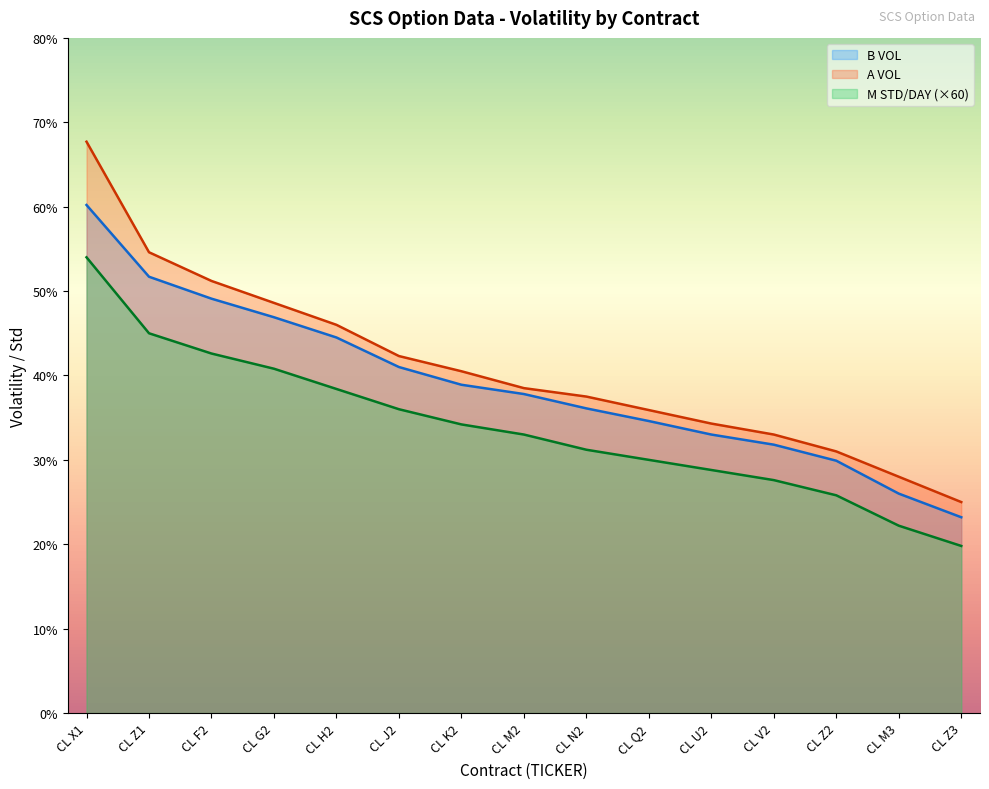

Is it true that M STD/DAY equals 46.5 at CL M2?

False